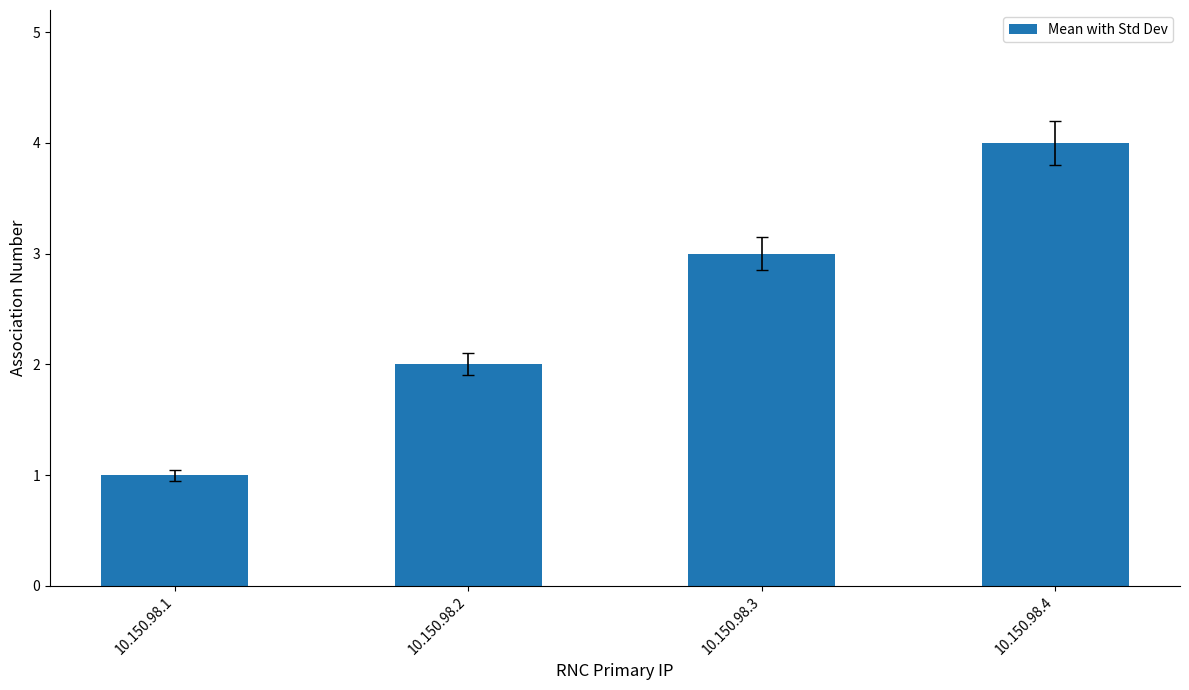

How many data points does each series have?

4